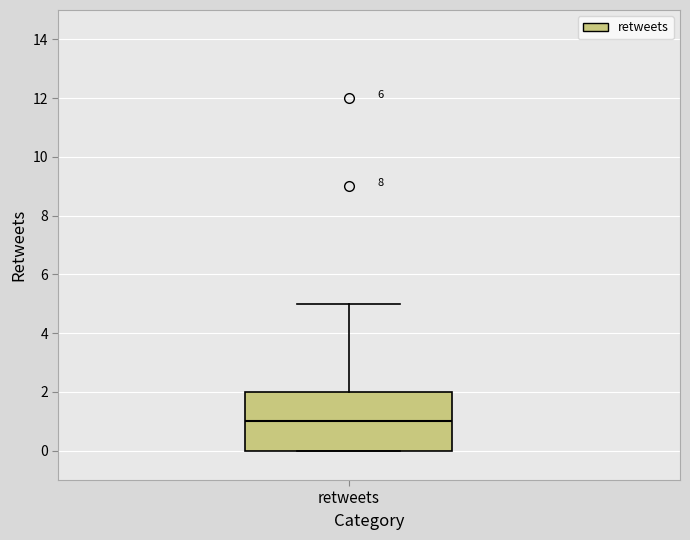

Where is the lower edge of the box for retweets on the y-axis? The values are not printed on the chart, so give them approximately, as read against the axis.

0